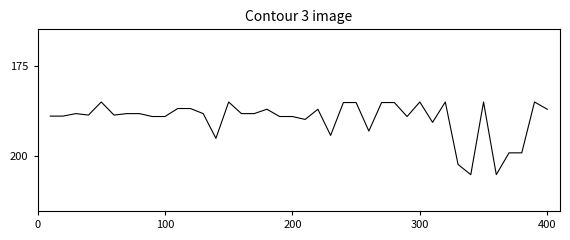

What is the difference between the maximum and minimum values?

20.0